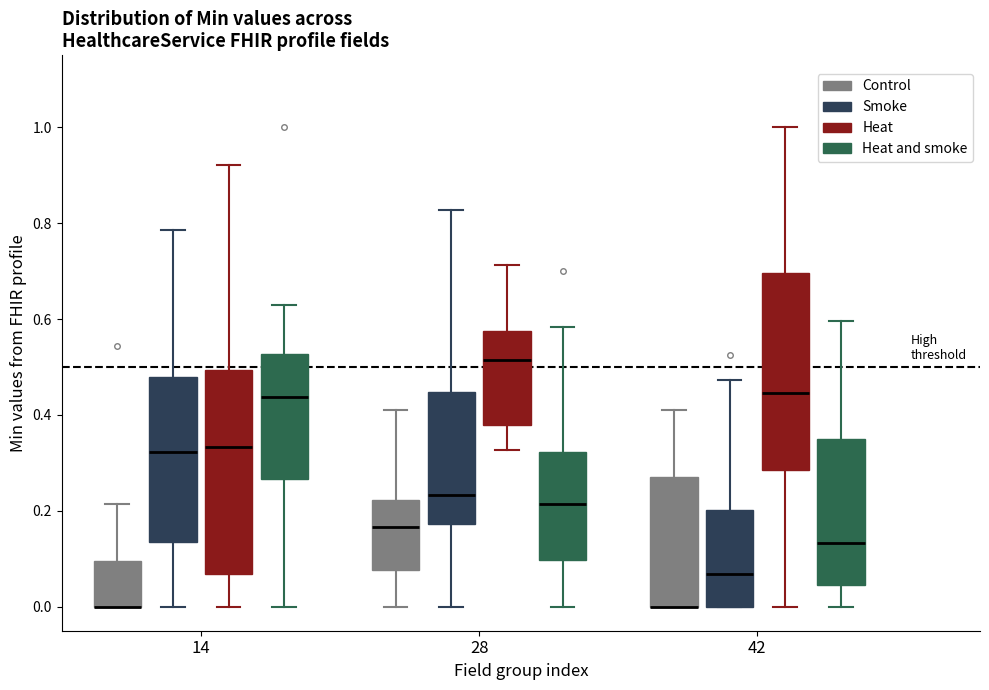

Reading left to right, read every box against the y-axis: the position of its median line, the range the box covers, and the ends of its whiskers. The values are not printed on the chart, so give them approximately, as read against the axis.

14 (Control): median 0.00 (drawn on the box's lower edge), box 0.00 to 0.10, whiskers 0.00 to 0.22
14 (Smoke): median 0.32, box 0.14 to 0.48, whiskers 0.00 to 0.78
14 (Heat): median 0.34, box 0.06 to 0.50, whiskers 0.00 to 0.92
14 (Heat and smoke): median 0.44, box 0.26 to 0.52, whiskers 0.00 to 0.62
28 (Control): median 0.16, box 0.08 to 0.22, whiskers 0.00 to 0.42
28 (Smoke): median 0.24, box 0.18 to 0.44, whiskers 0.00 to 0.82
28 (Heat): median 0.52, box 0.38 to 0.58, whiskers 0.32 to 0.72
28 (Heat and smoke): median 0.22, box 0.10 to 0.32, whiskers 0.00 to 0.58
42 (Control): median 0.00 (drawn on the box's lower edge), box 0.00 to 0.28, whiskers 0.00 to 0.42
42 (Smoke): median 0.06, box 0.00 to 0.20, whiskers 0.00 to 0.48
42 (Heat): median 0.44, box 0.28 to 0.70, whiskers 0.00 to 1.00
42 (Heat and smoke): median 0.14, box 0.04 to 0.36, whiskers 0.00 to 0.60